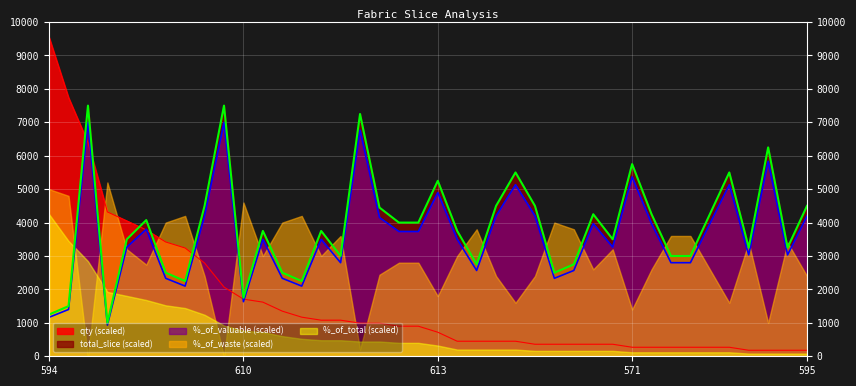

Between 611 and 606, which is larger?

611